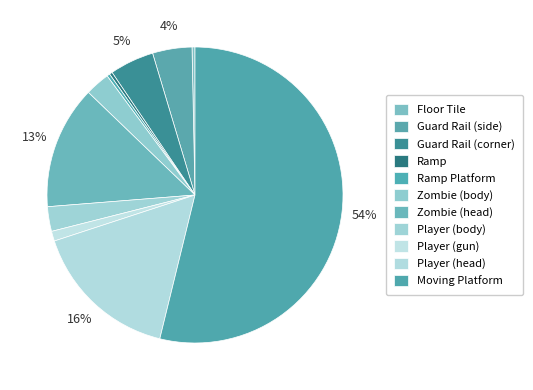

Which category has the smallest portion of the pie?

Floor Tile